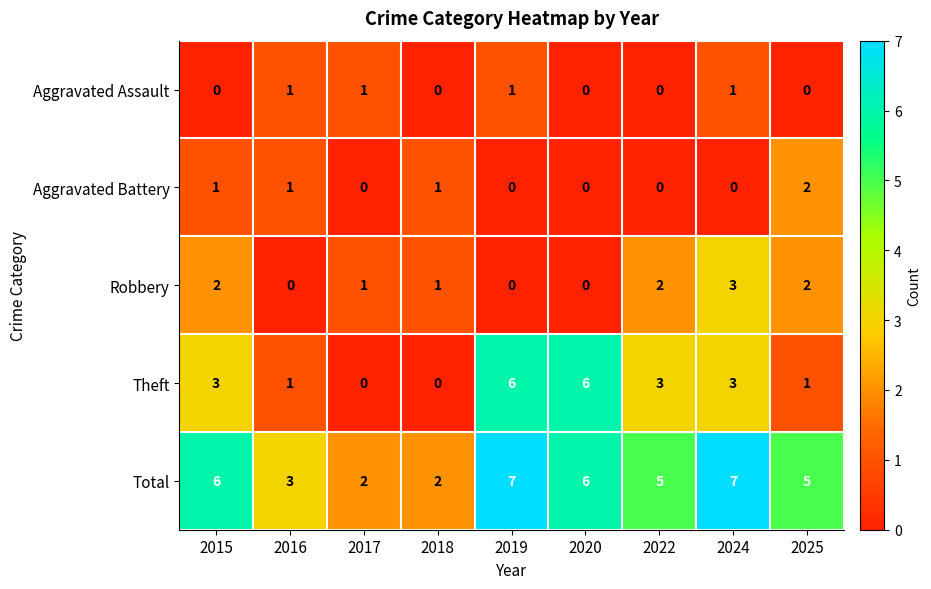

How many categories are shown in the chart?

9